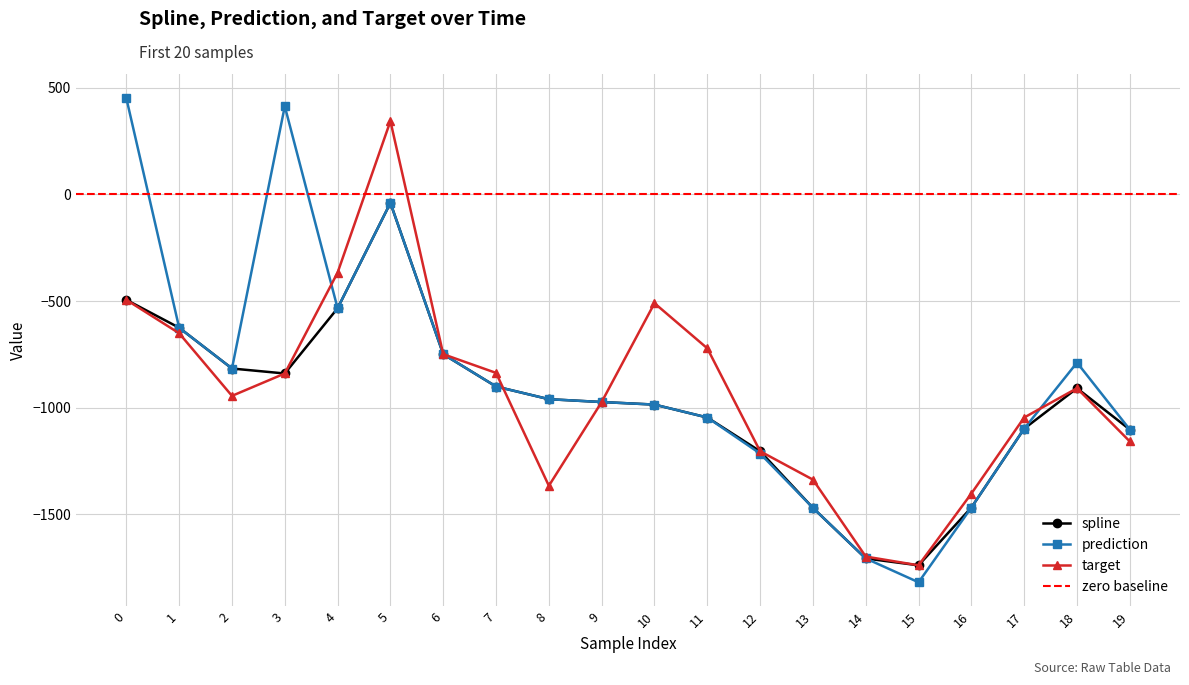

Where is spline nearest to the value -889?

7